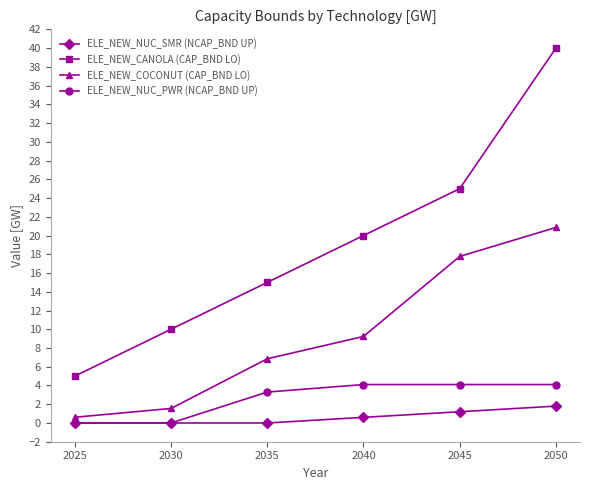

What is the difference between the highest and lowest values at 2025?

5.0